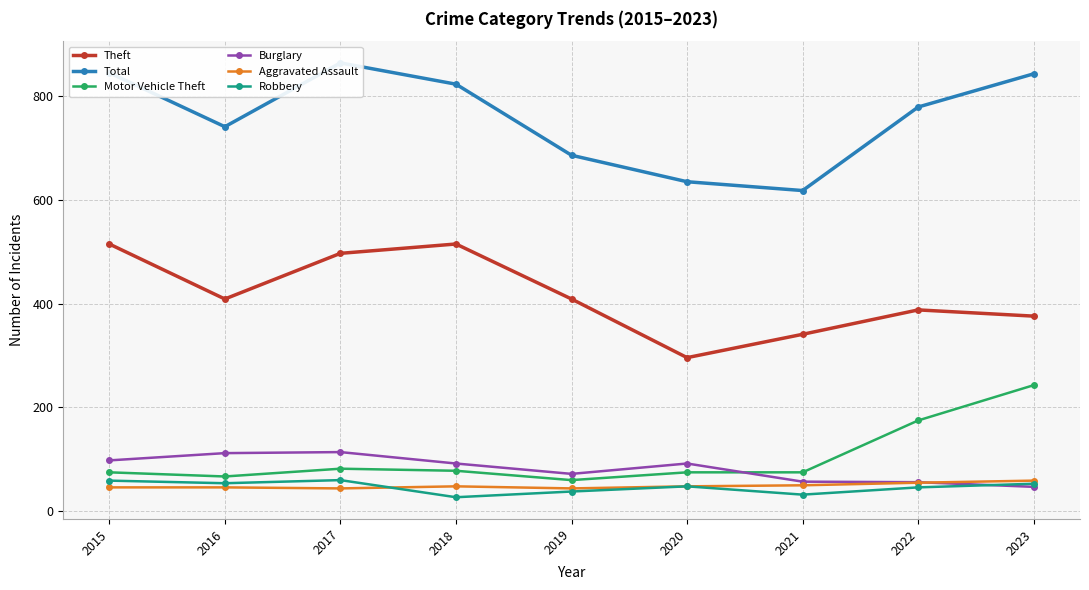

Is this an area chart (filled region under the line)?

No